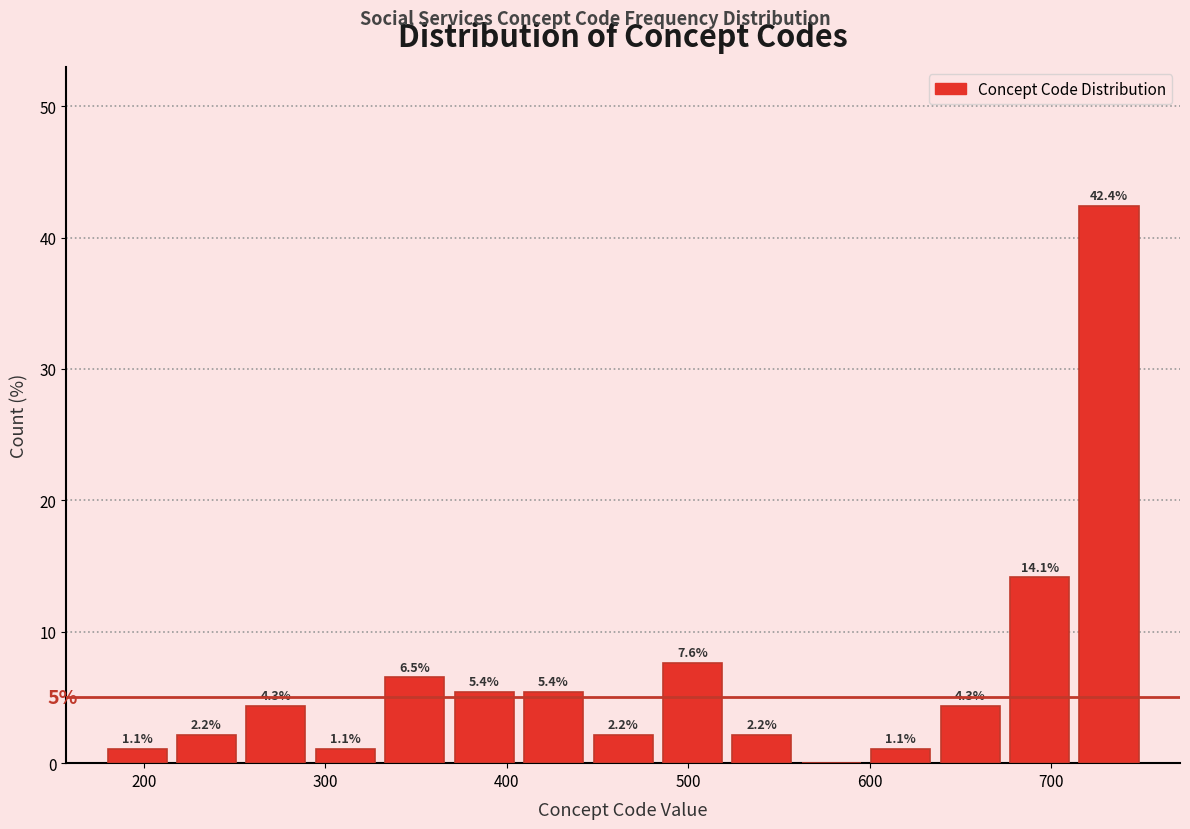

Read against the x-axis, roughly where is the centre of the tallest bar?

730